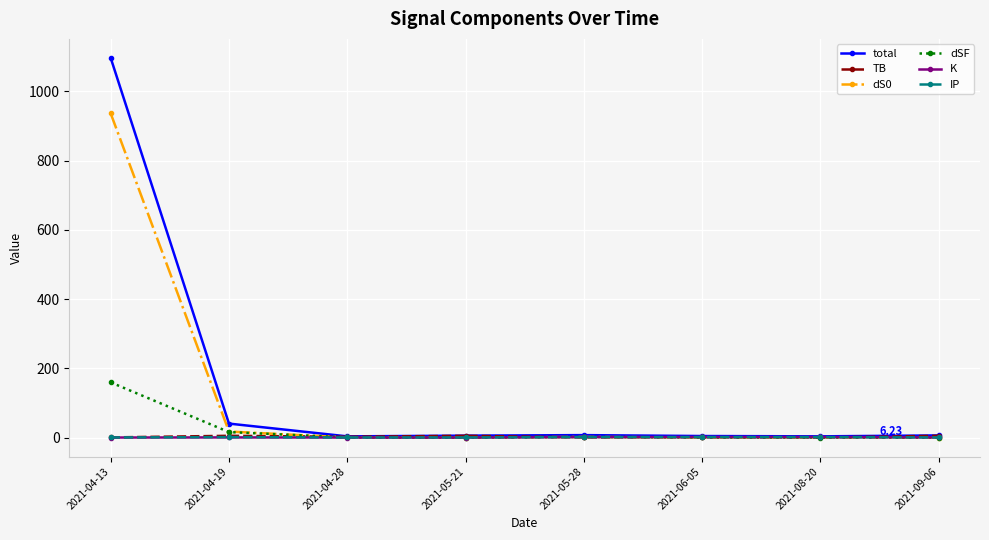

Which series has the largest range (max minus min)?

total